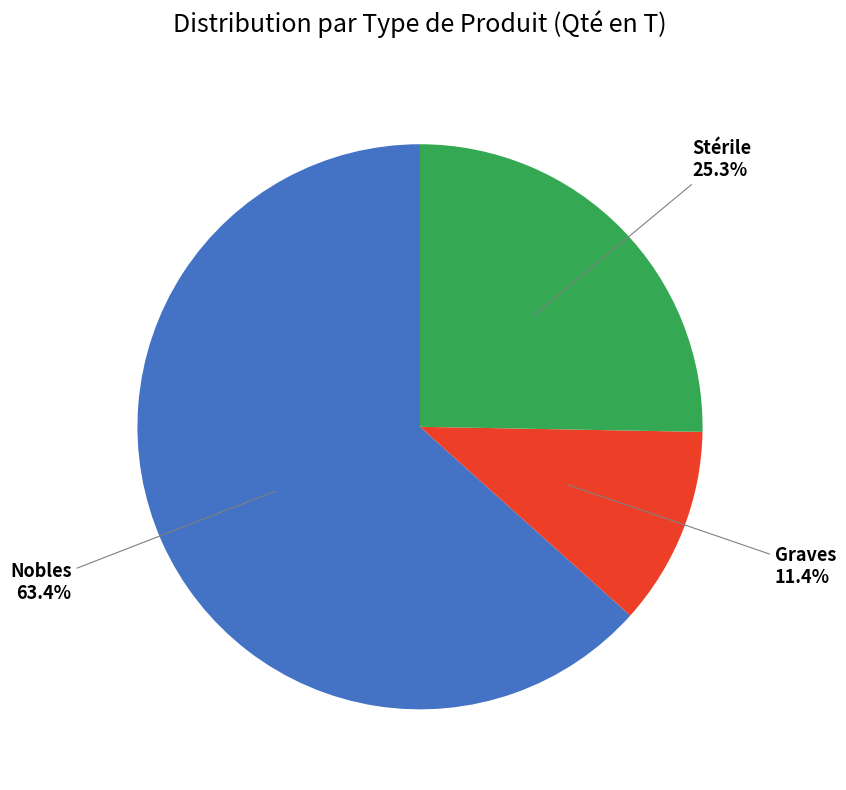

How many segments does this pie chart have?

3